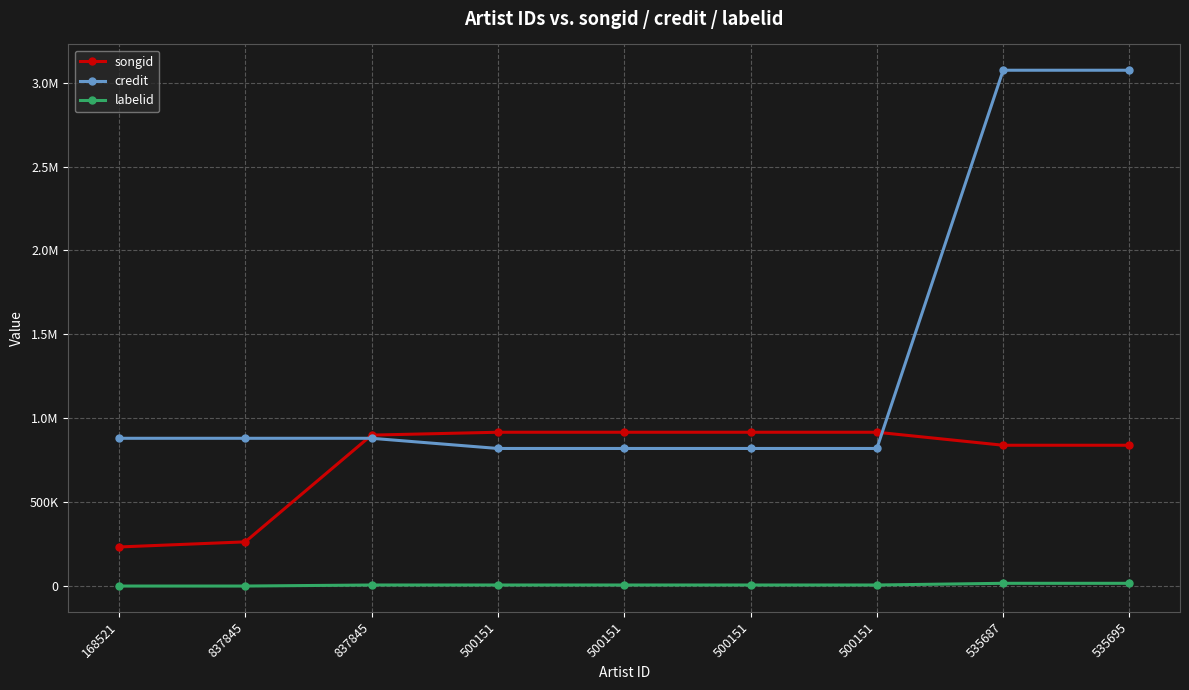

Which series has the widest spread of values?

credit